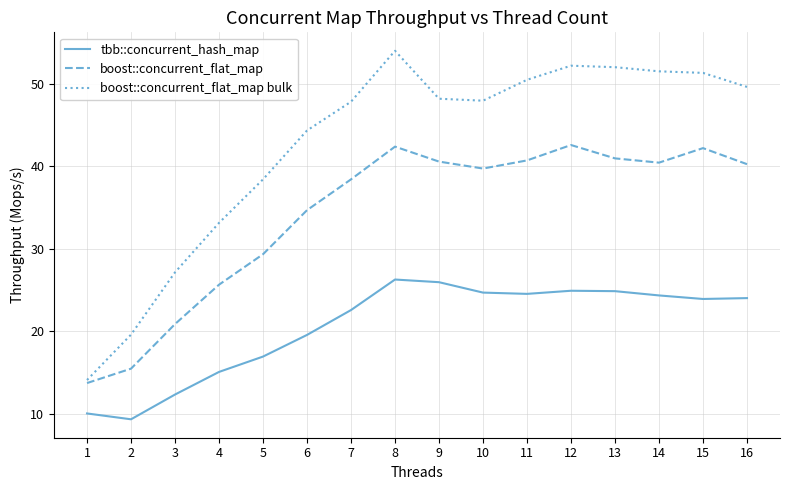

At which label is boost::concurrent_flat_map bulk closest to 34?

4